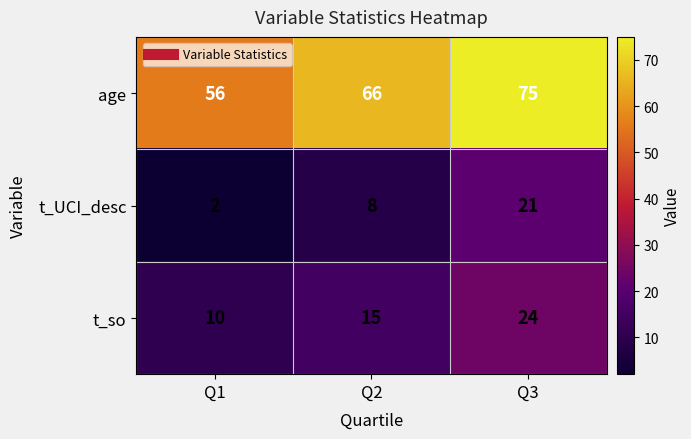

Which category has the lowest value across all series?

Q1